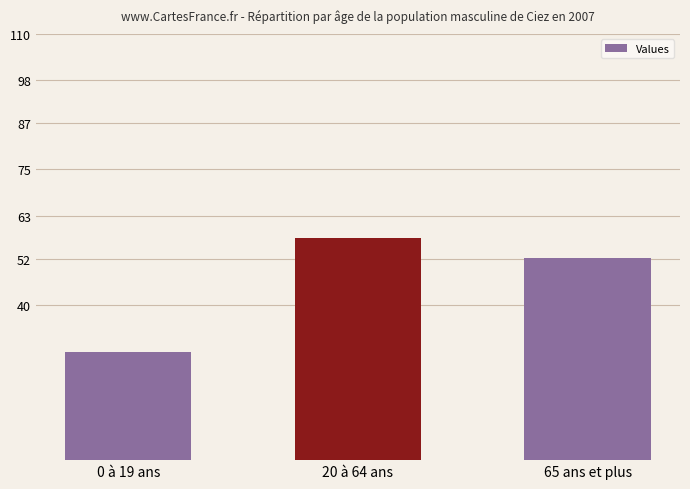

What value does the data have at 20 à 64 ans?

57.4